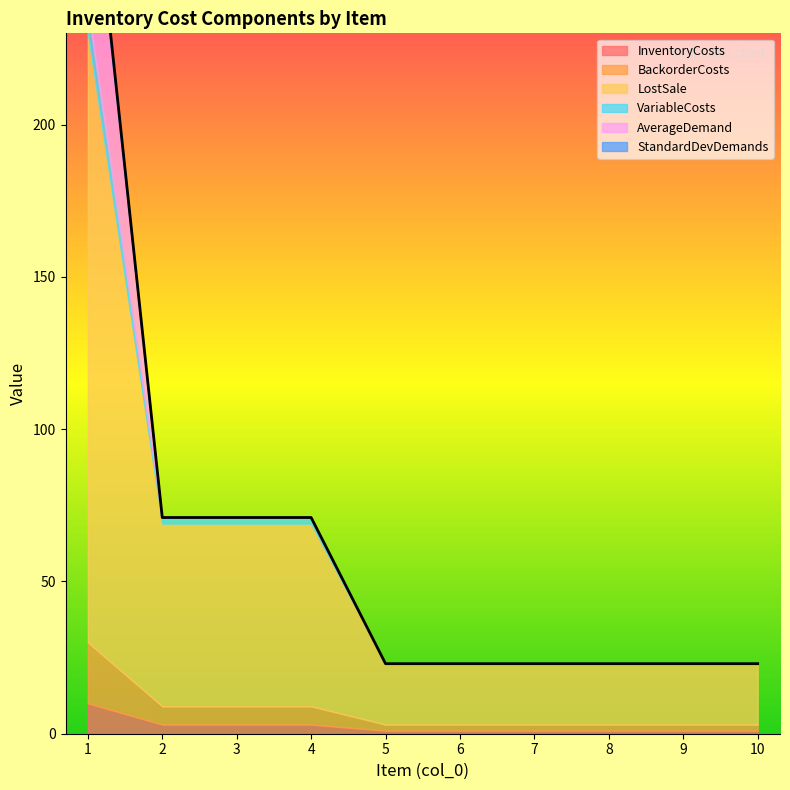

Rank the series at 7 from highest to lowest value.

LostSale, BackorderCosts, InventoryCosts, VariableCosts, AverageDemand, StandardDevDemands